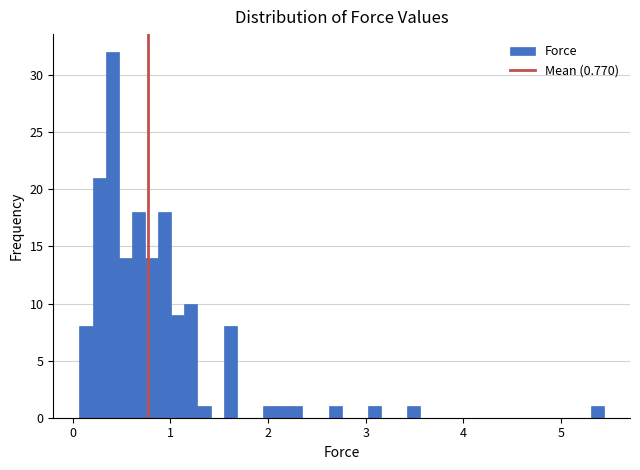

Around what value on the x-axis is the tallest bar? Give the approximate position of its centre, as read against the axis.

0.4